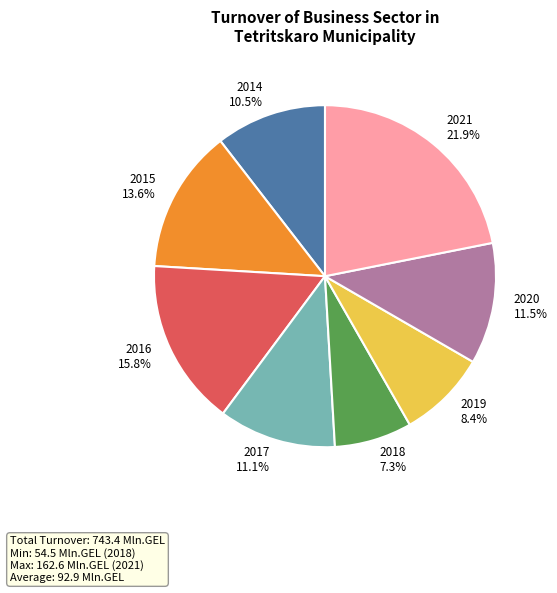

Combined, do 2018 and 2015 account for over 50%?

No